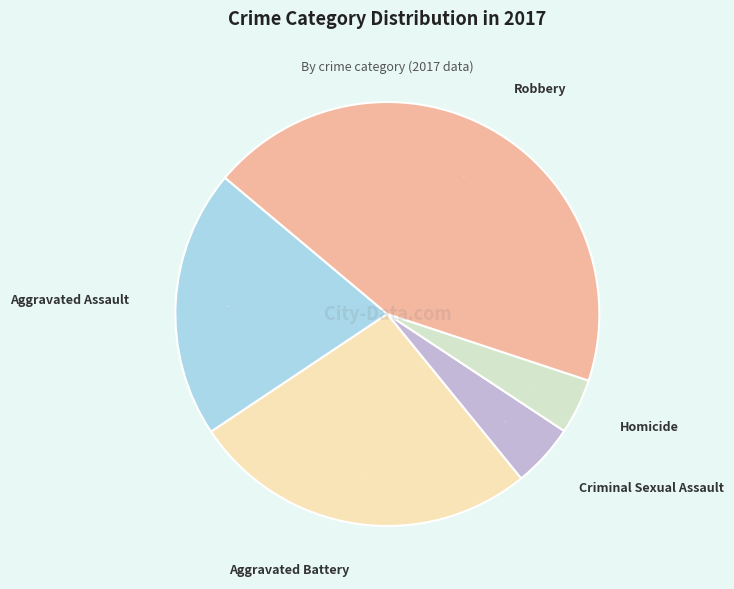

Count the number of slices in the pie.

5